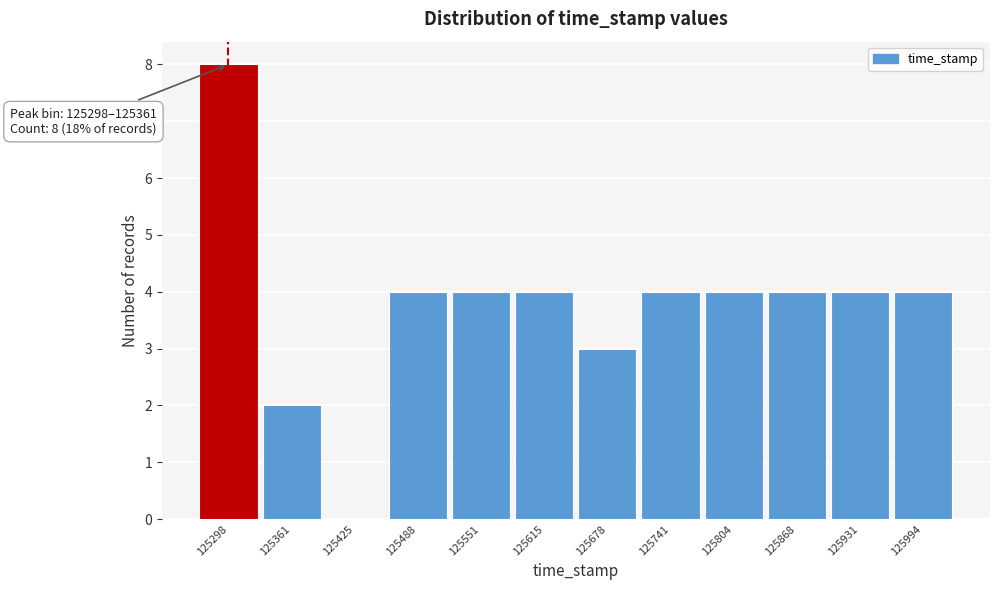

Reading left to right, list all the values displayed in this chart.

125298=8	125361=2	125425=0	125488=4	125551=4	125615=4	125678=3	125741=4	125804=4	125868=4	125931=4	125994=4